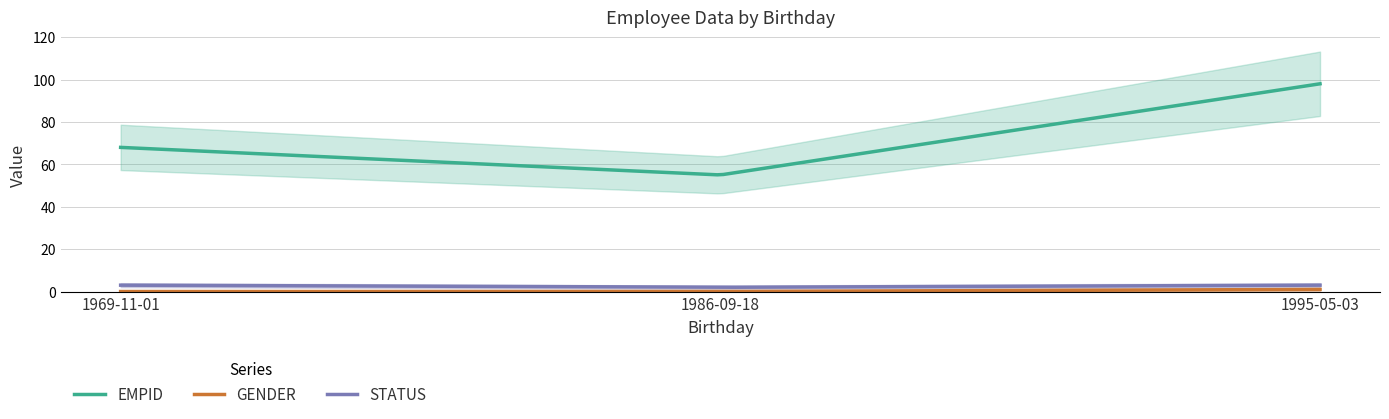

True or false: EMPID and STATUS cross at least once.

False